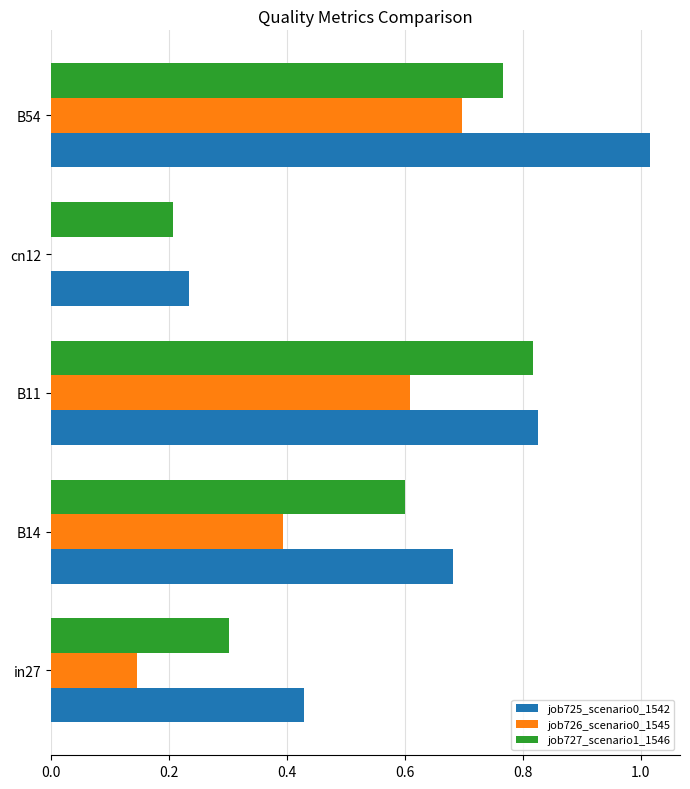

At which category is the sum across all series the highest?

B54